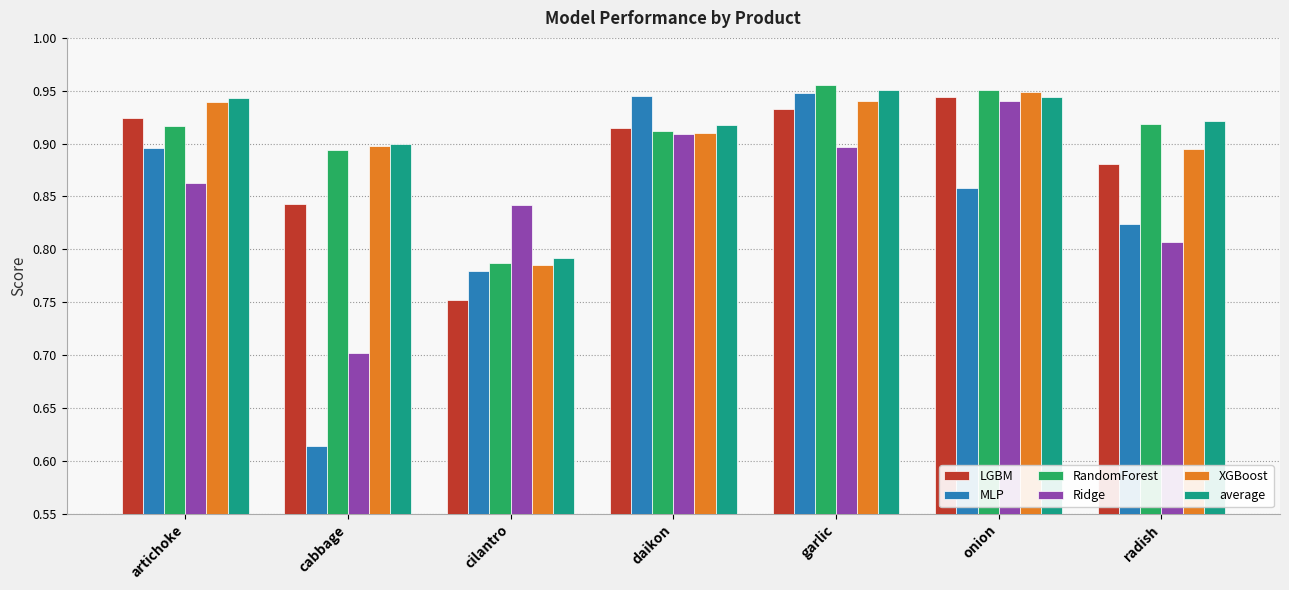

At which category is the sum across all series the highest?

garlic